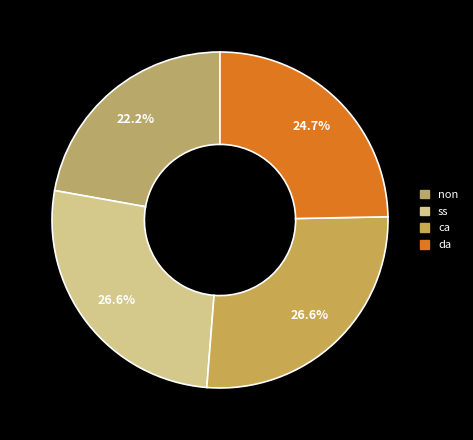

Rank the categories by value from lowest to highest.

non, da, ss, ca